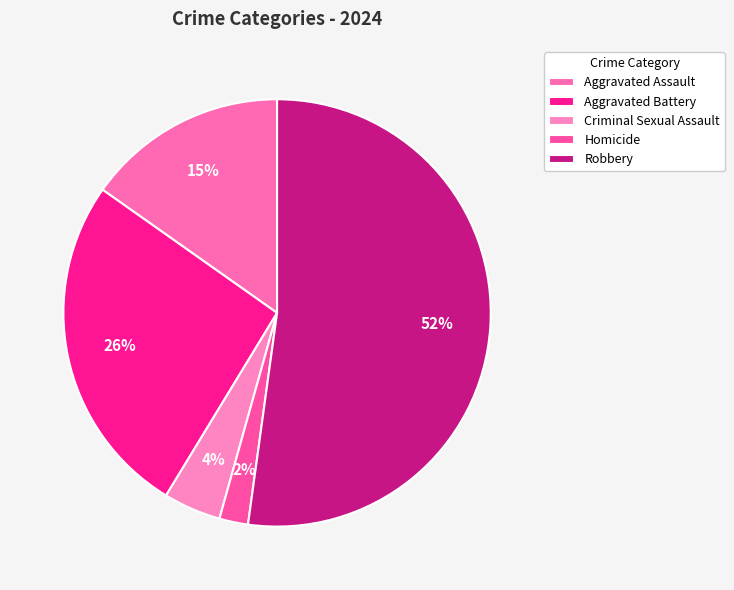

Is there any slice that represents more than half of the pie?

Yes